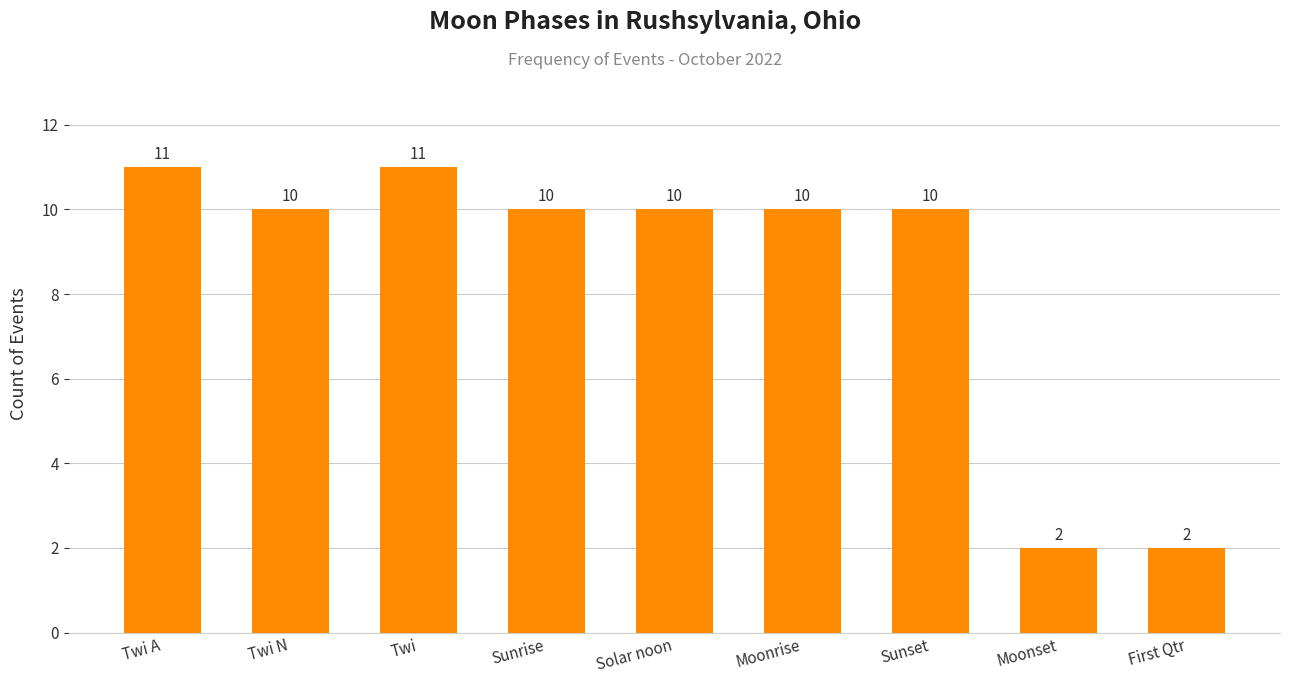

What is the greatest value displayed?

11